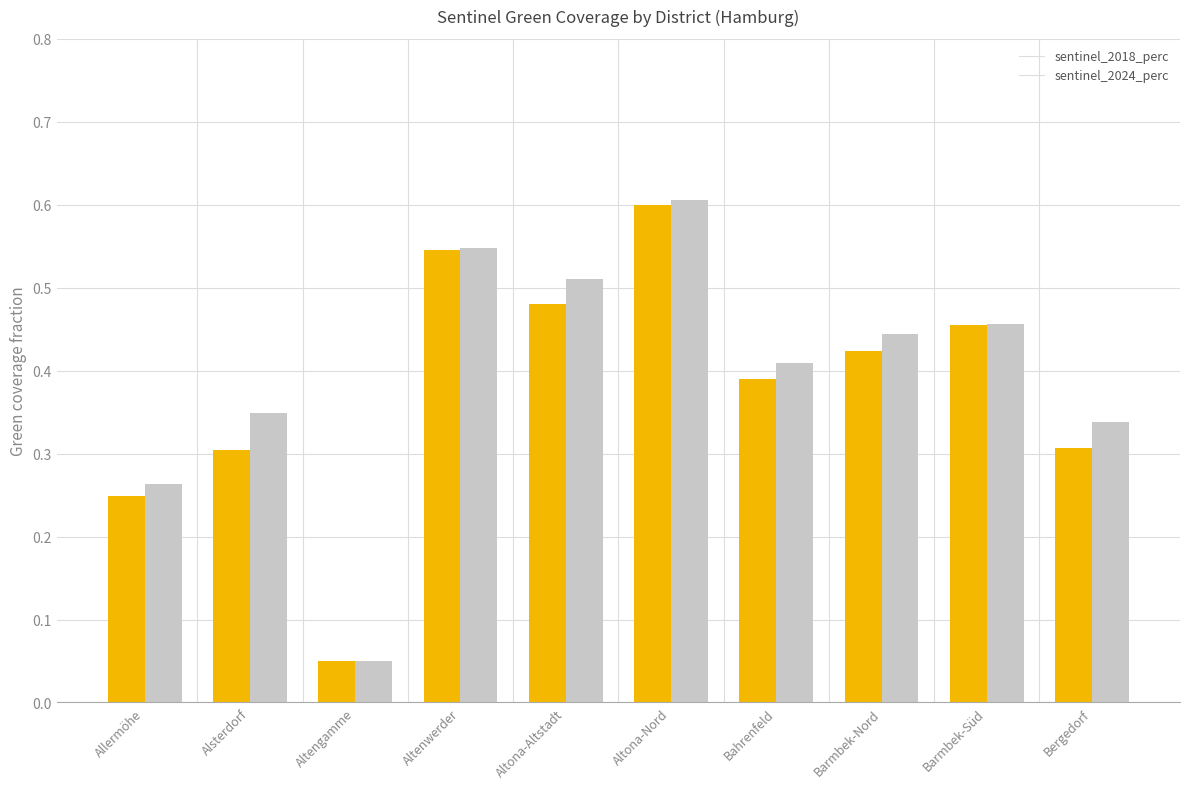

Are the bars grouped side by side (vs. stacked)?

Yes